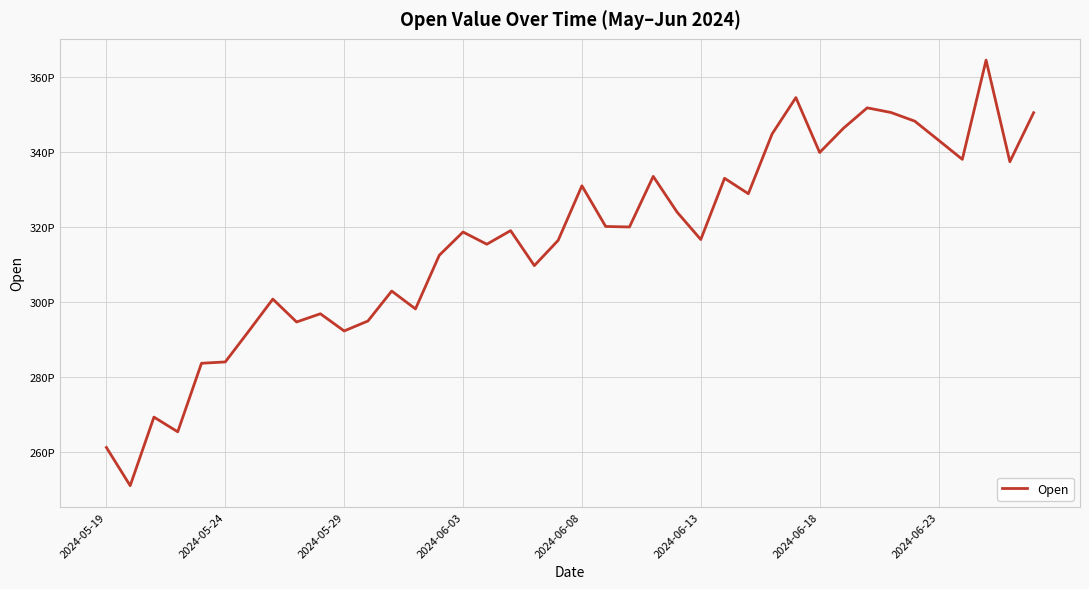

Does the chart display data point markers on the line(s)?

No